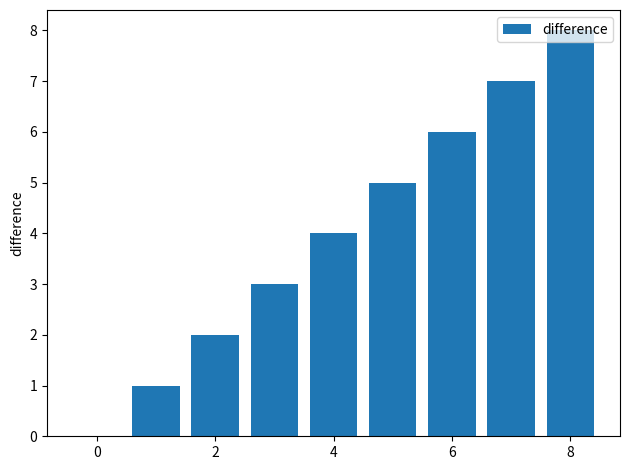

Count the number of categories in the chart.

9